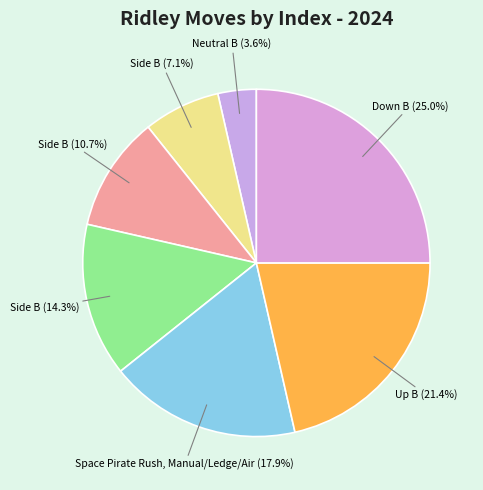

What is the largest slice in the pie chart?

Down B (Skewer)